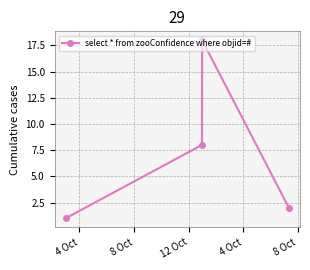

What is the value of the 3rd point from the left?

18